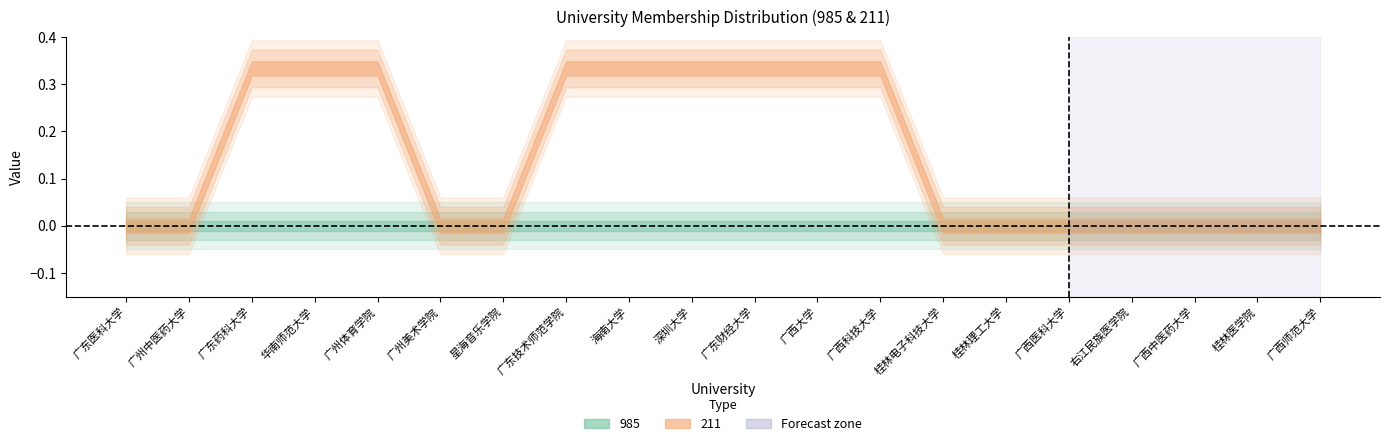

At which label is 211 closest to 0?

广东医科大学